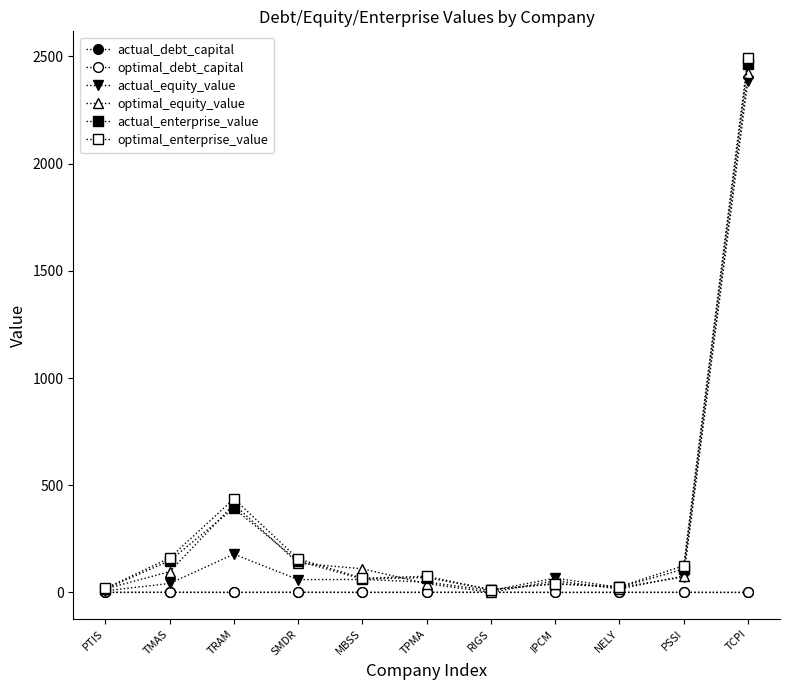

What is the total value across all series at PTIS?

60.9